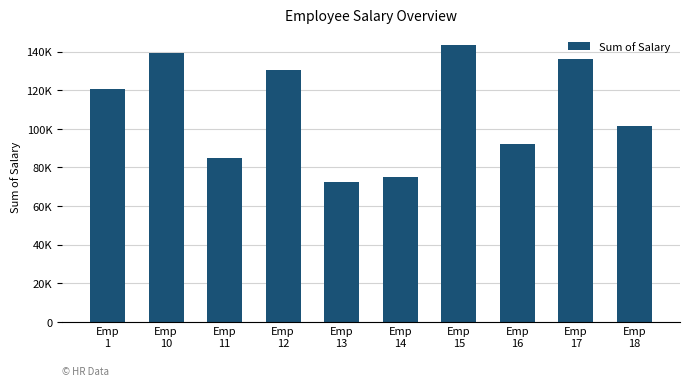

Reading left to right, transcribe all the data shown in this chart.

Emp
1=120467	Emp
10=139045	Emp
11=84698	Emp
12=130623	Emp
13=72671	Emp
14=75184	Emp
15=143384	Emp
16=92107	Emp
17=136202	Emp
18=101663